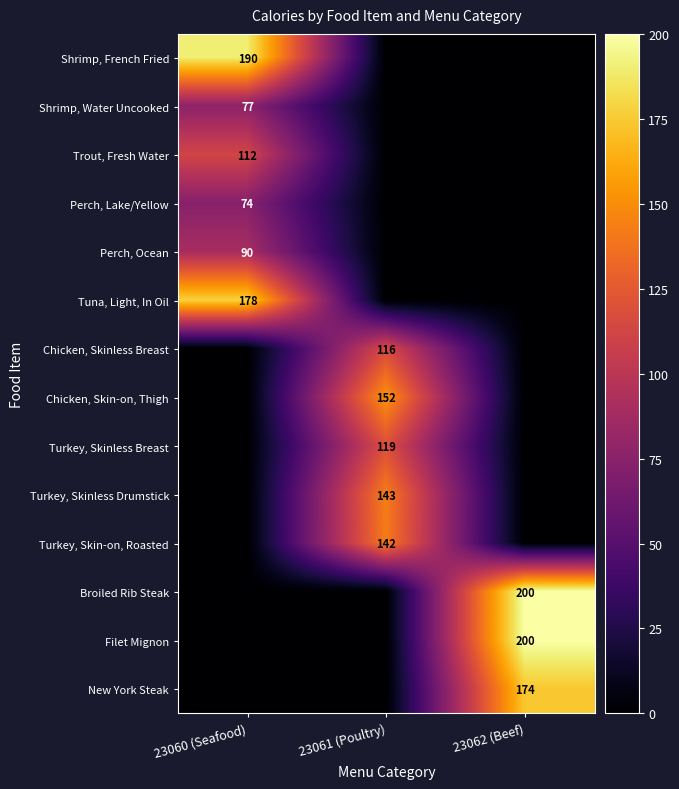

At how many categories does at least one series exceed 182?

2